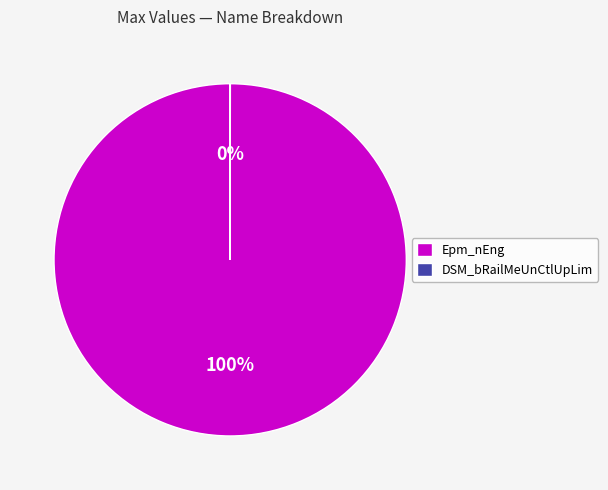

Is Epm_nEng the majority of the pie?

Yes